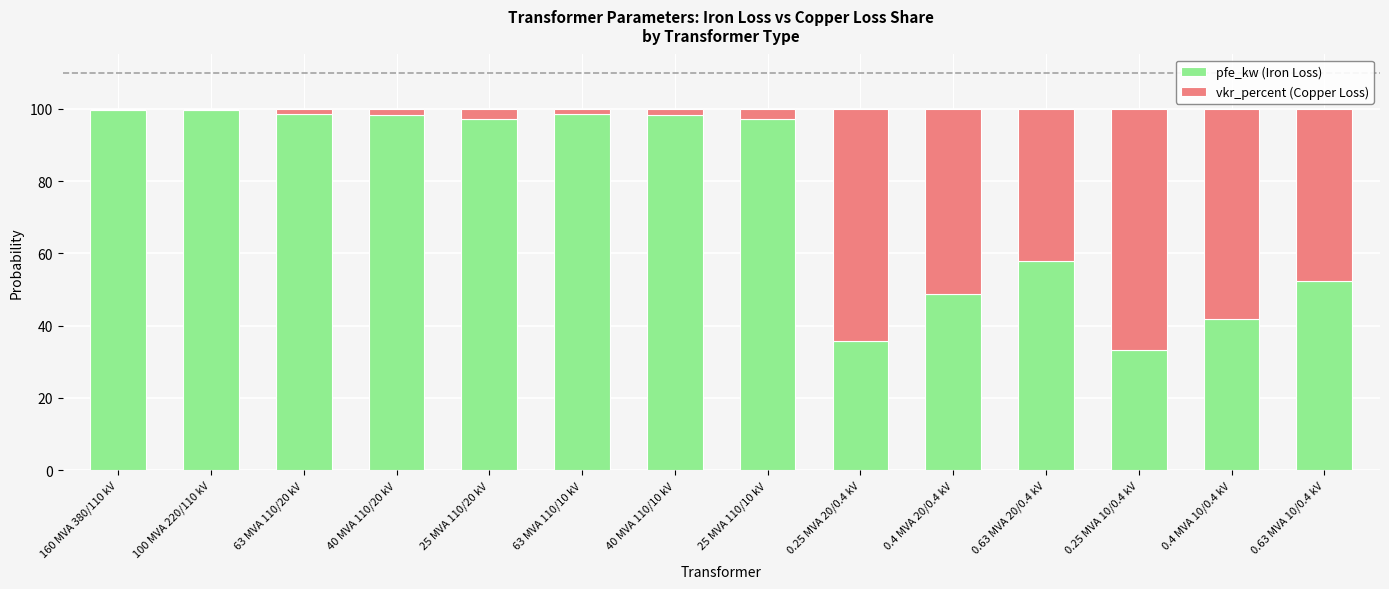

True or false: pfe_kw (Iron Loss) has a value of 39.0 at 63 MVA 110/10 kV.

False